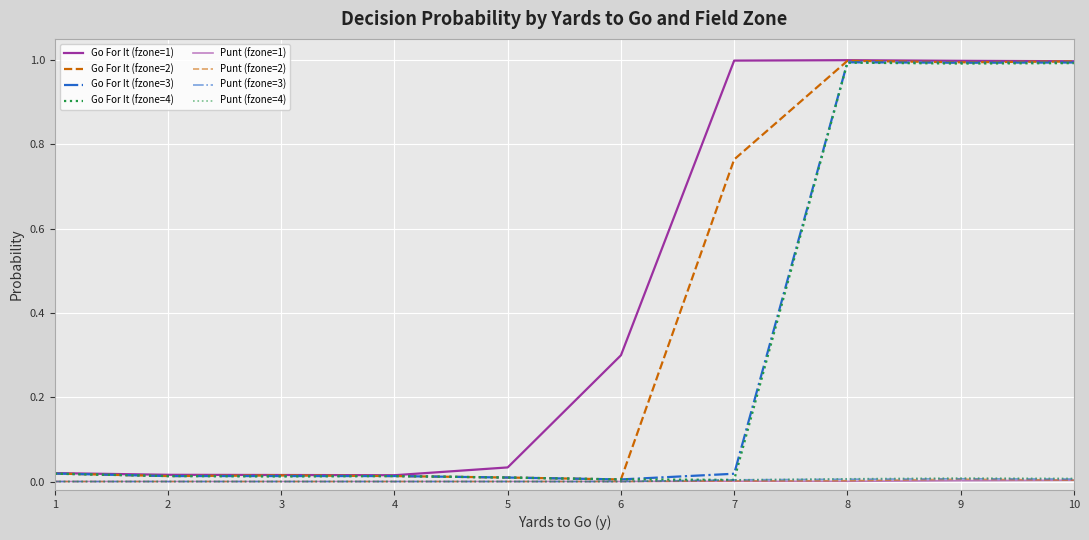

How many lines are shown in the chart?

8